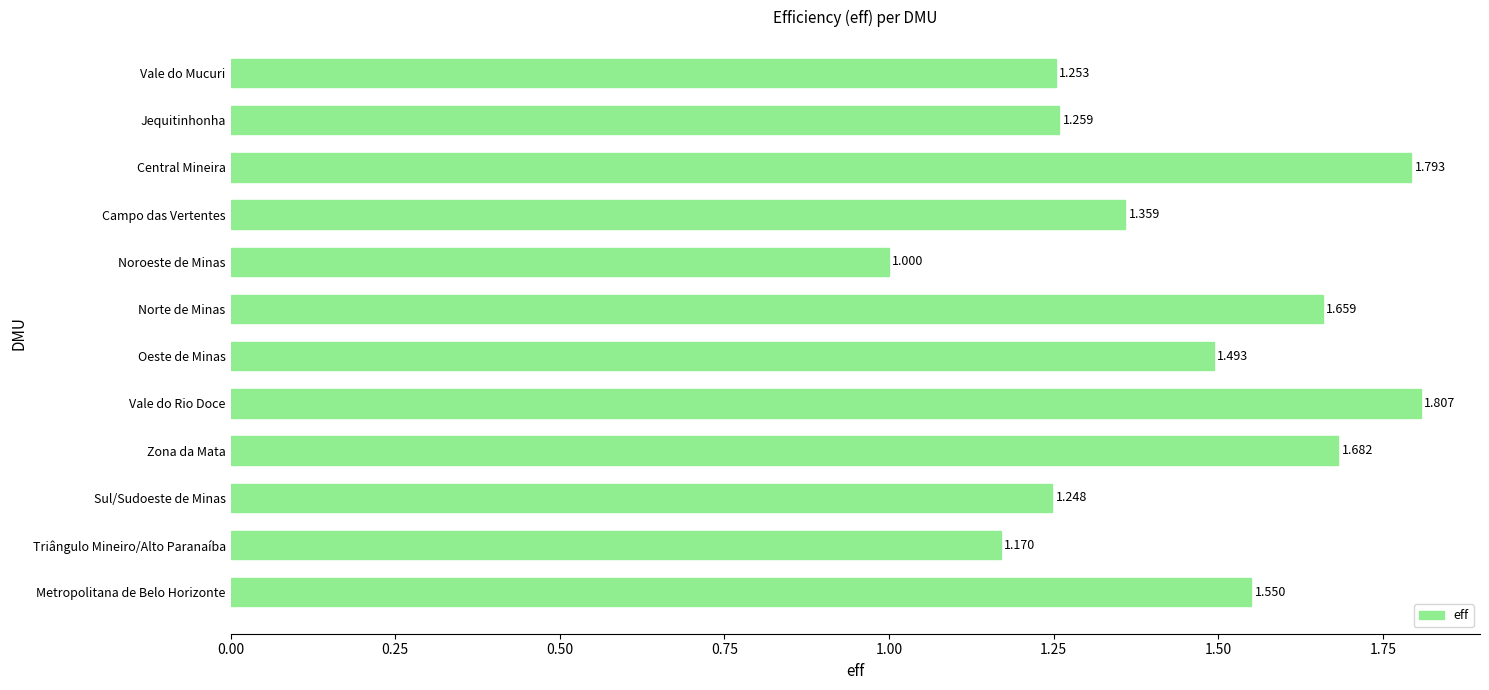

Which has a higher value, Vale do Rio Doce or Jequitinhonha?

Vale do Rio Doce